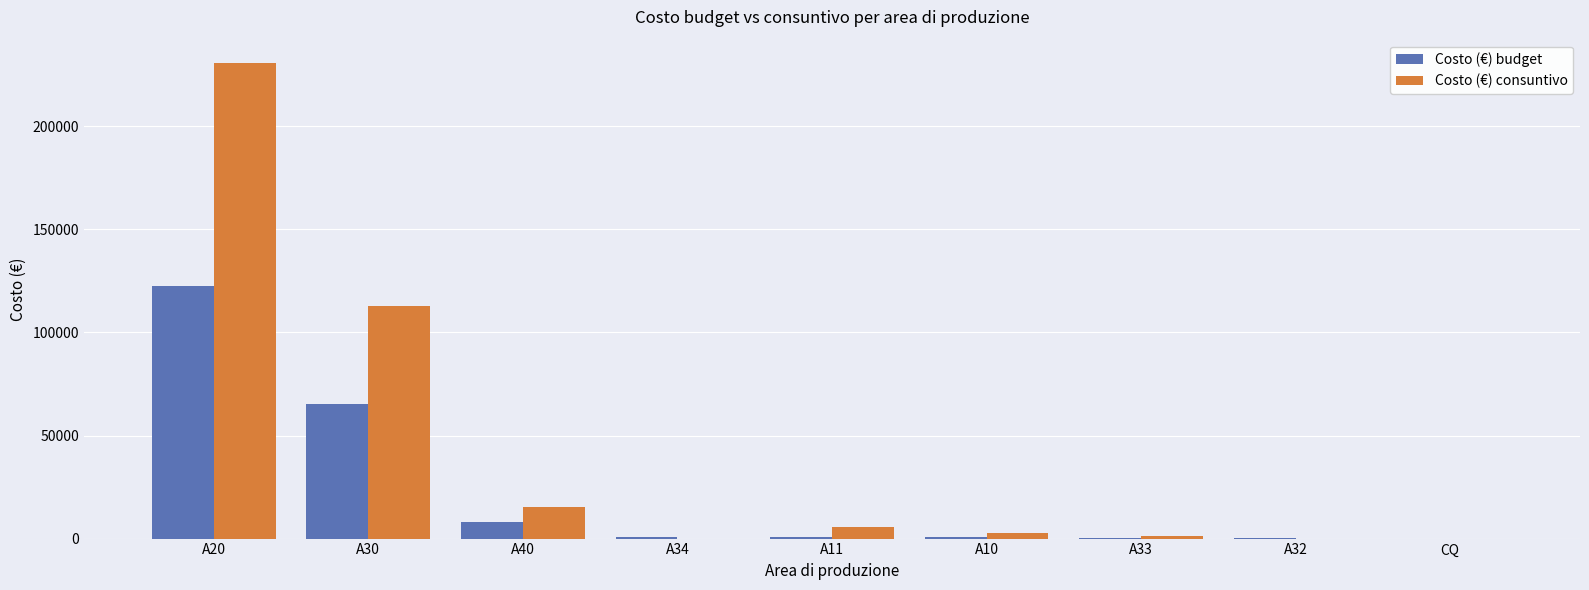

Between A40 and A33, which series saw the biggest shift?

Costo (€) consuntivo